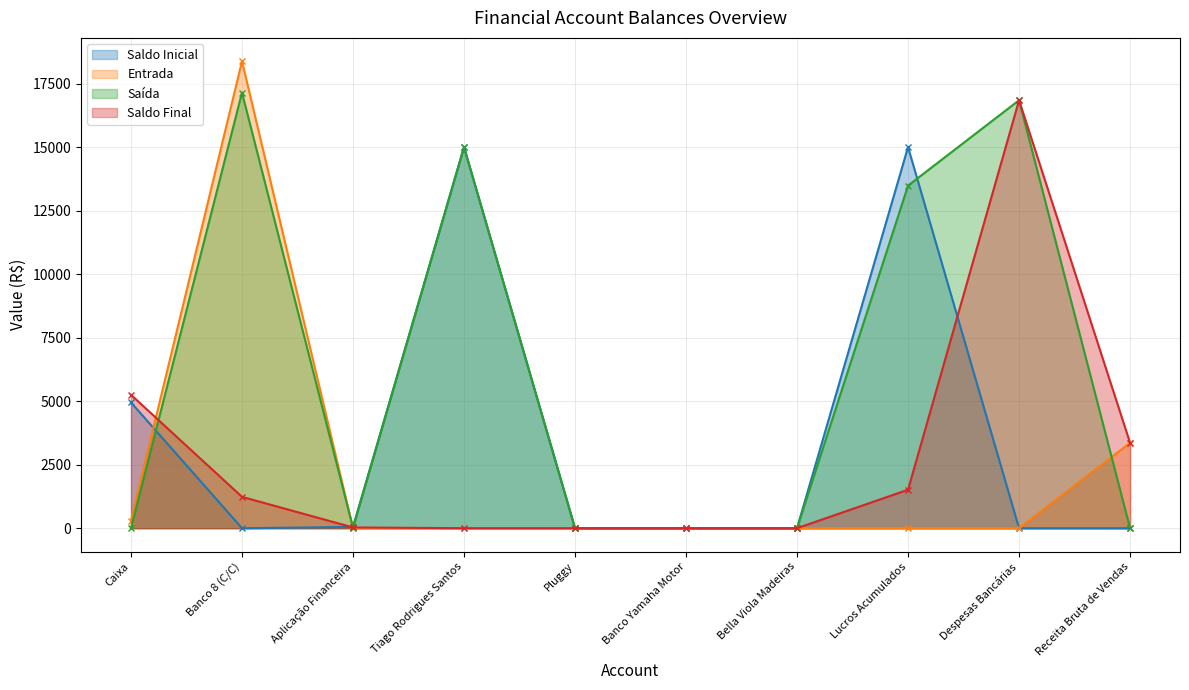

At which category does the chart reach its minimum across all series?

Banco 8 (C/C)